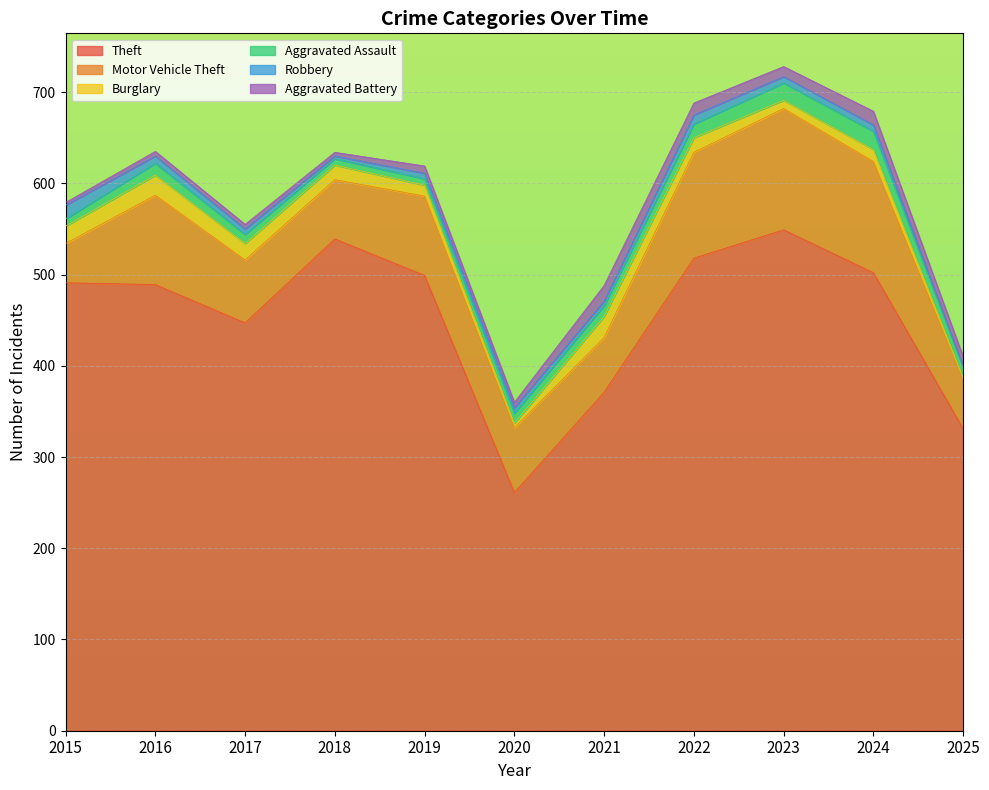

Reading left to right, what are all the values shown in this chart?

Theft: 2015=491	2016=489	2017=447	2018=539	2019=499	2020=261	2021=371	2022=518	2023=549	2024=502	2025=331
Motor Vehicle Theft: 2015=43	2016=98	2017=69	2018=65	2019=87	2020=71	2021=60	2022=116	2023=133	2024=122	2025=53
Burglary: 2015=19	2016=22	2017=18	2018=16	2019=12	2020=5	2021=23	2022=16	2023=9	2024=13	2025=3
Aggravated Assault: 2015=8	2016=13	2017=10	2018=7	2019=7	2020=11	2021=12	2022=15	2023=19	2024=20	2025=11
Robbery: 2015=15	2016=8	2017=6	2018=3	2019=6	2020=6	2021=5	2022=10	2023=7	2024=7	2025=1
Aggravated Battery: 2015=3	2016=5	2017=5	2018=4	2019=8	2020=6	2021=17	2022=13	2023=11	2024=15	2025=11